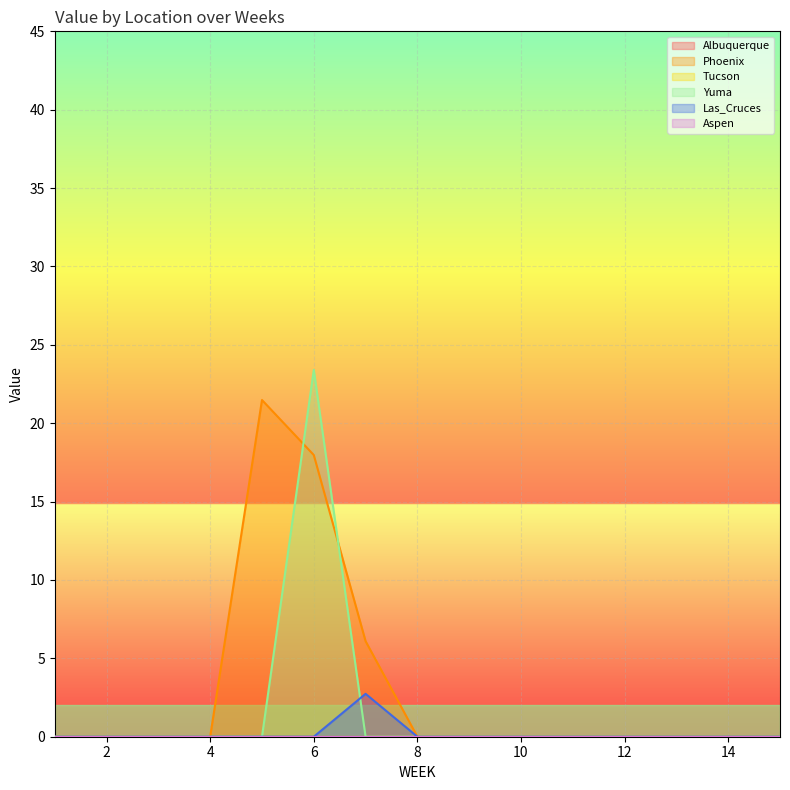

True or false: Phoenix and Las_Cruces cross at least once.

False